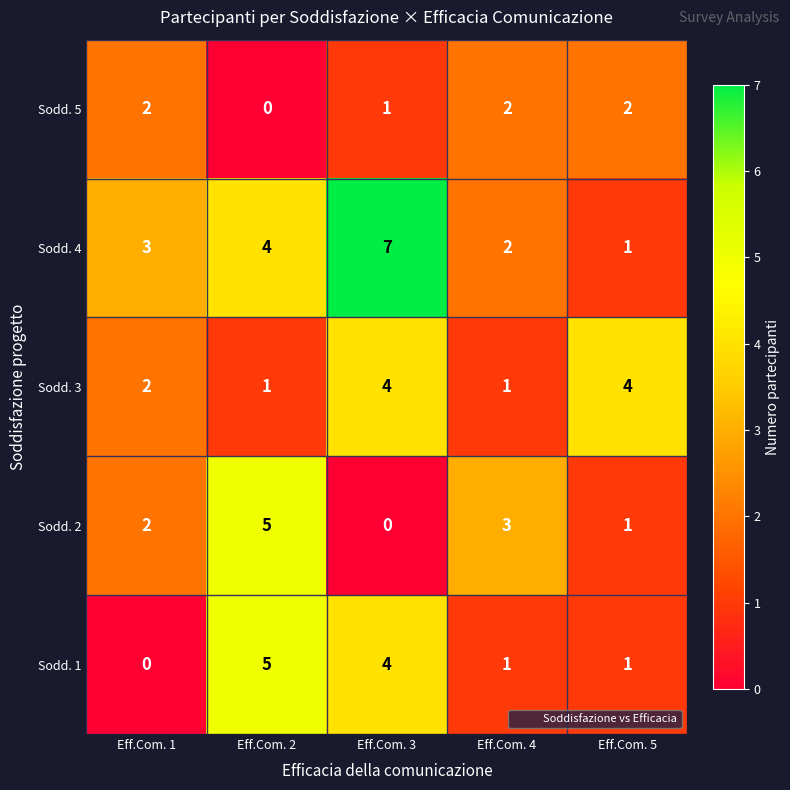

Reading right to left, what are all the values shown in this chart?

Sodd. 5: 2	2	1	0	2
Sodd. 4: 1	2	7	4	3
Sodd. 3: 4	1	4	1	2
Sodd. 2: 1	3	0	5	2
Sodd. 1: 1	1	4	5	0